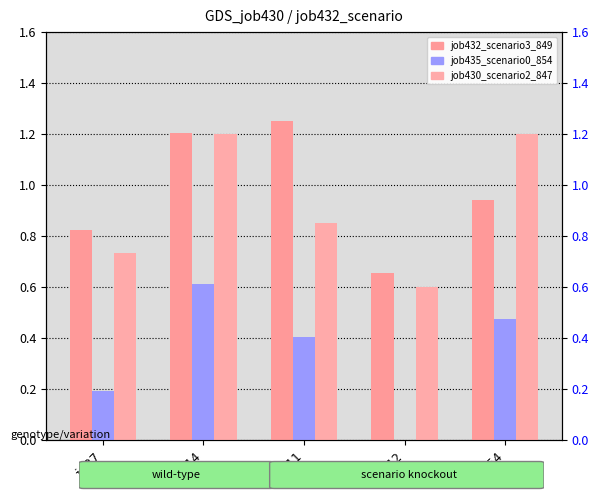

Is the value of job432_scenario3_849 at B14 greater than the value of job435_scenario0_854 at B14?

Yes